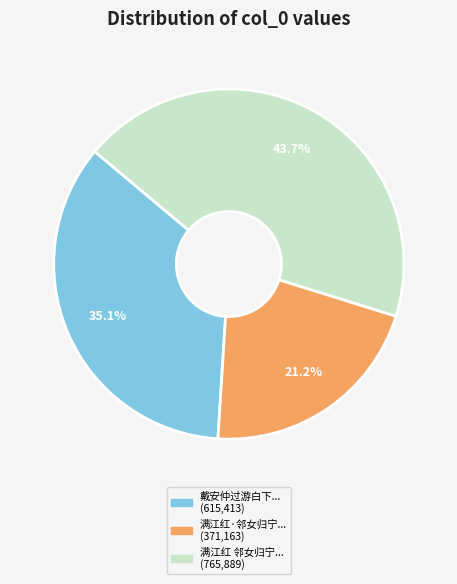

Is there a majority slice in this chart?

No